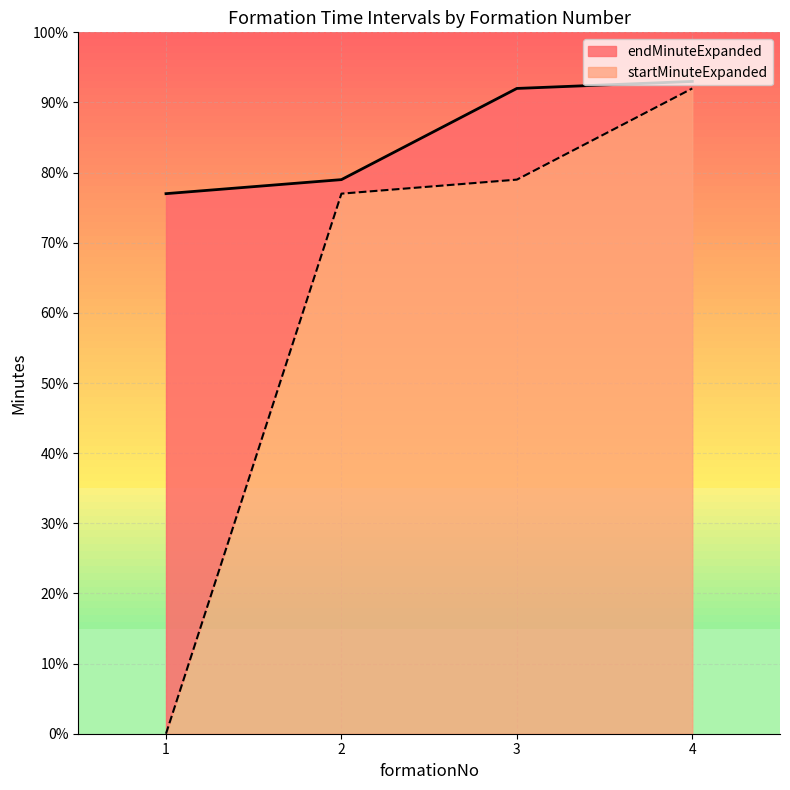

What is the average value of the endMinuteExpanded series?

85